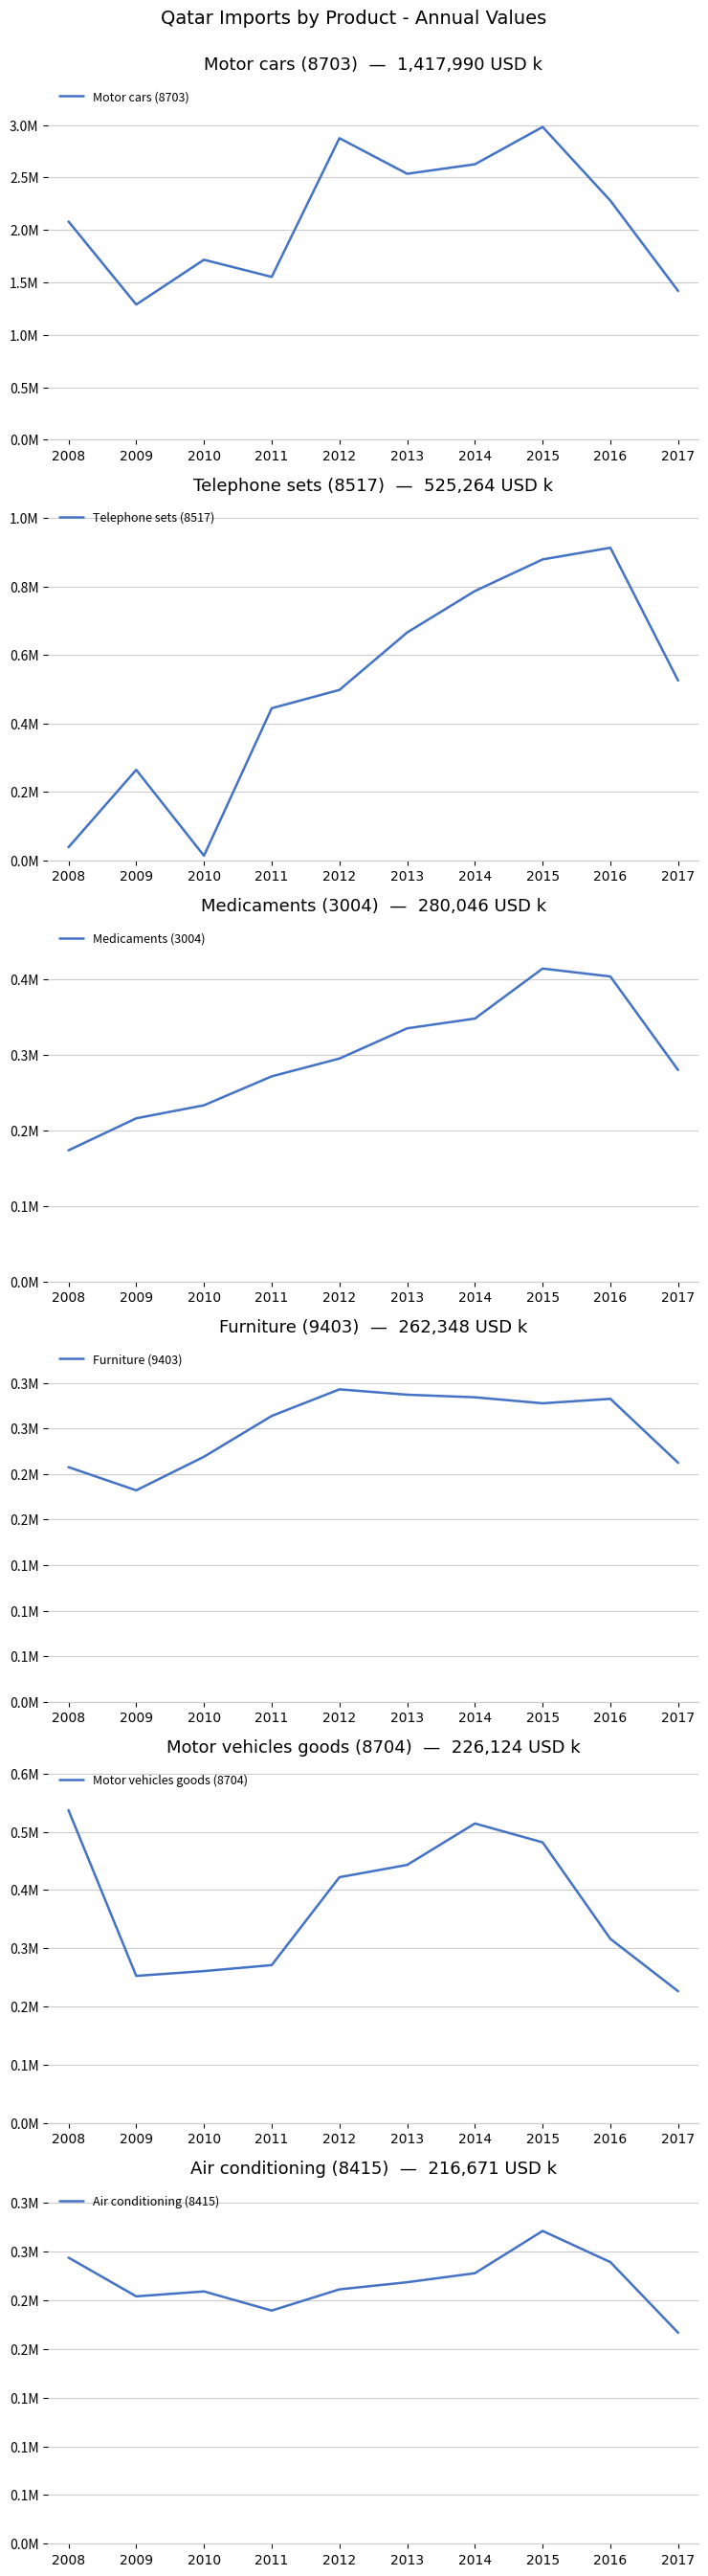

Is this an area chart (filled region under the line)?

No